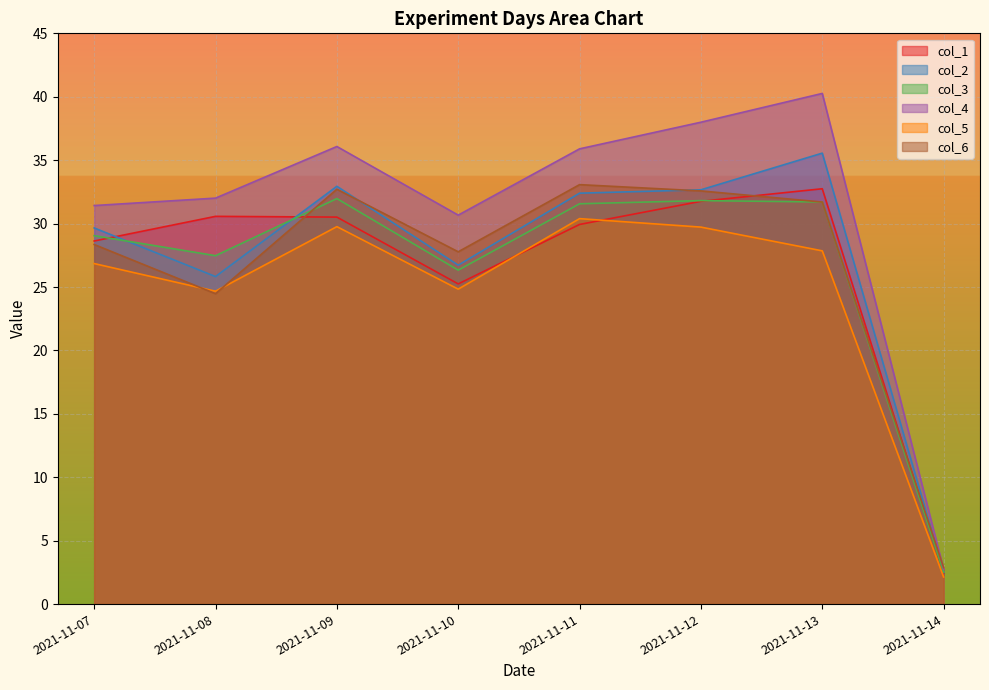

What is the sum of all col_1 values?

211.8